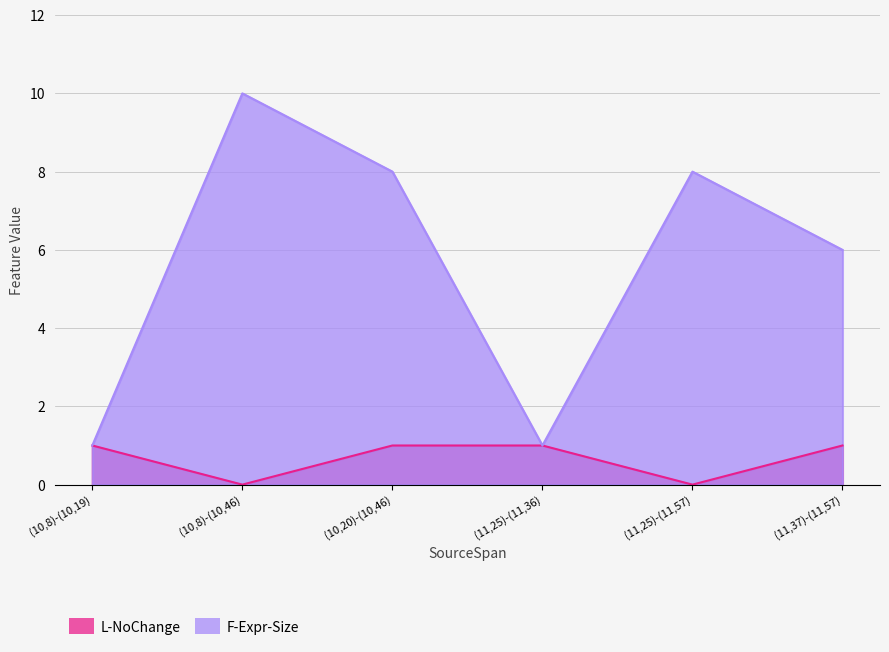

At which category does the chart reach its minimum across all series?

(10,8)-(10,46)